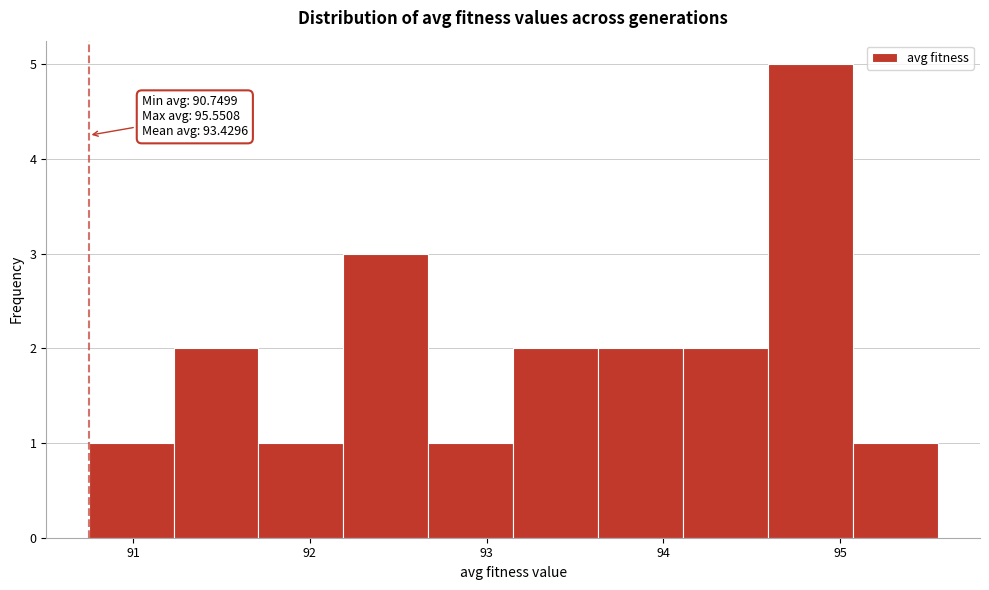

Which range on the x-axis has the tallest bar?

94.6 to 95.1